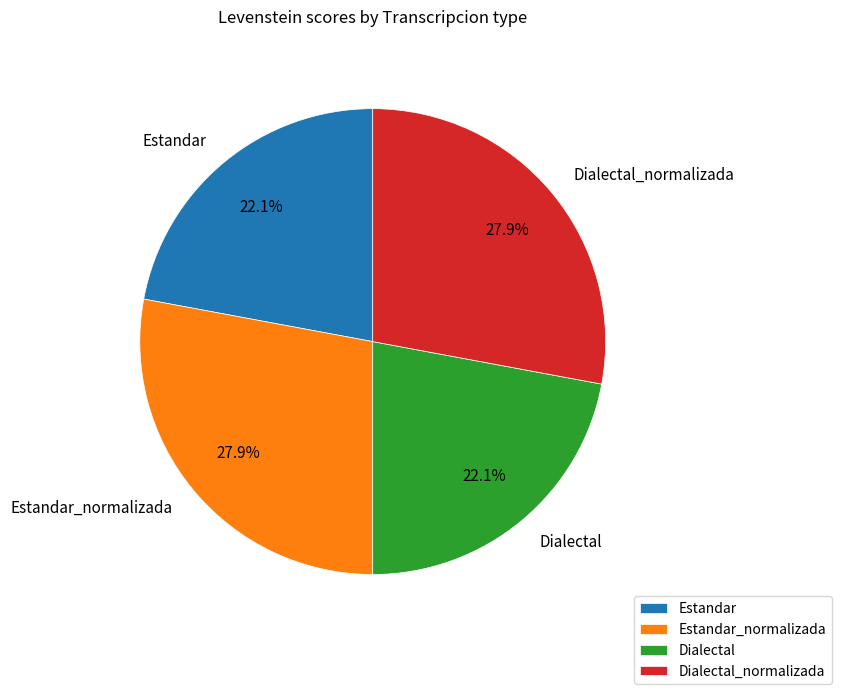

Is Estandar the majority of the pie?

No